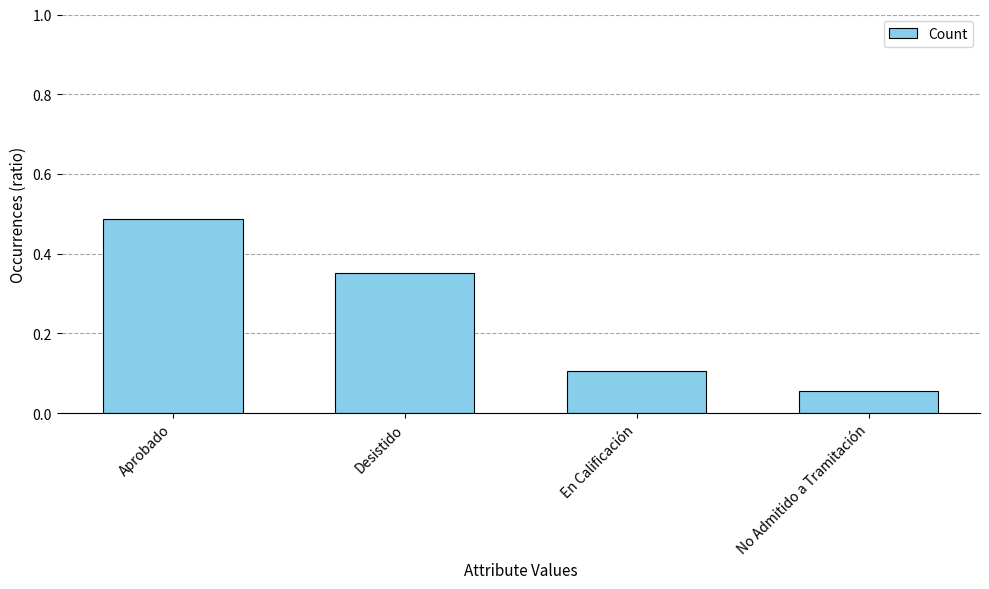

Count the values in the range 0 to 1.

4